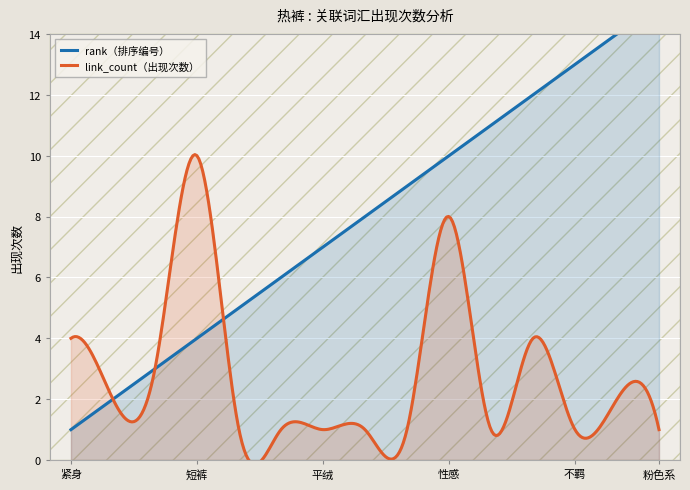

At which category does link_count reach its first local valley?

超短裤